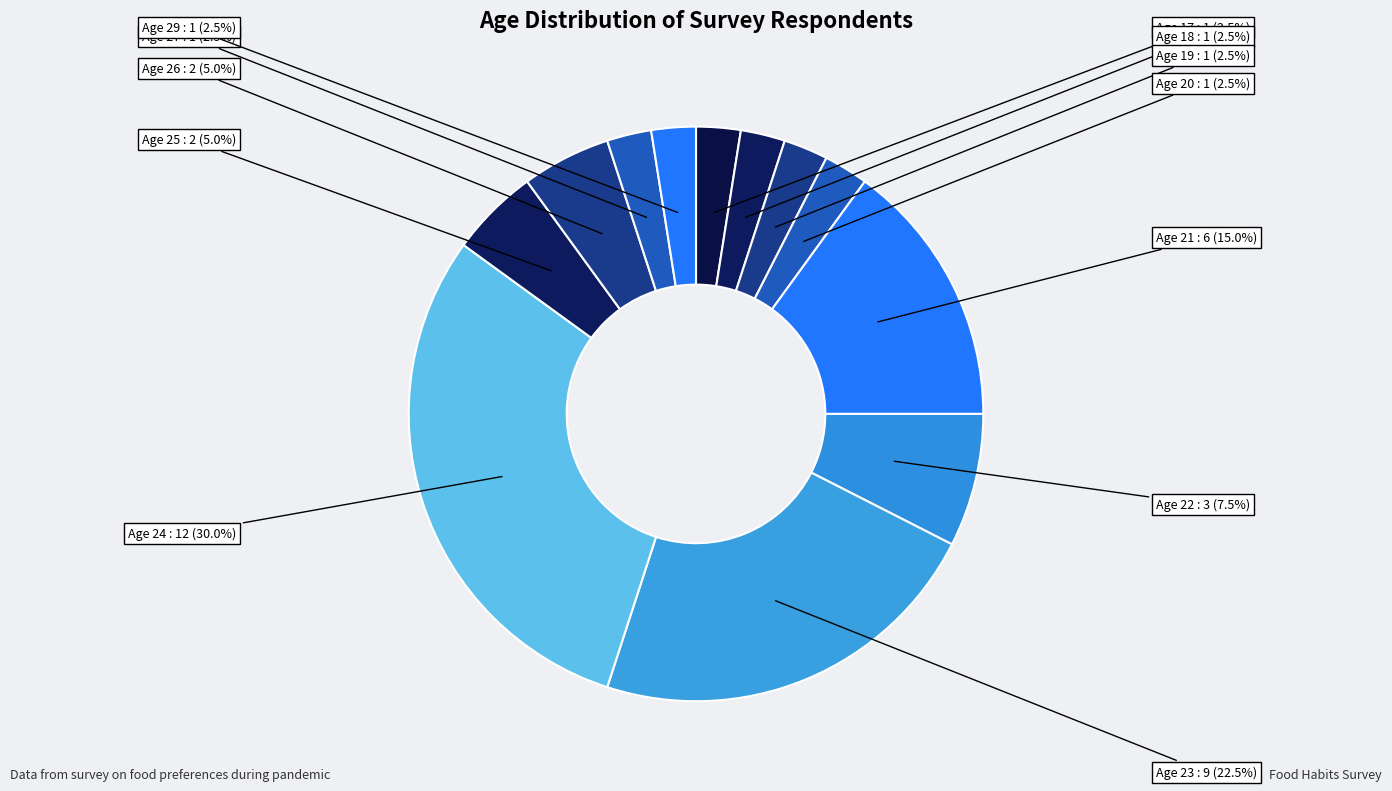

Does any single category account for the majority?

No